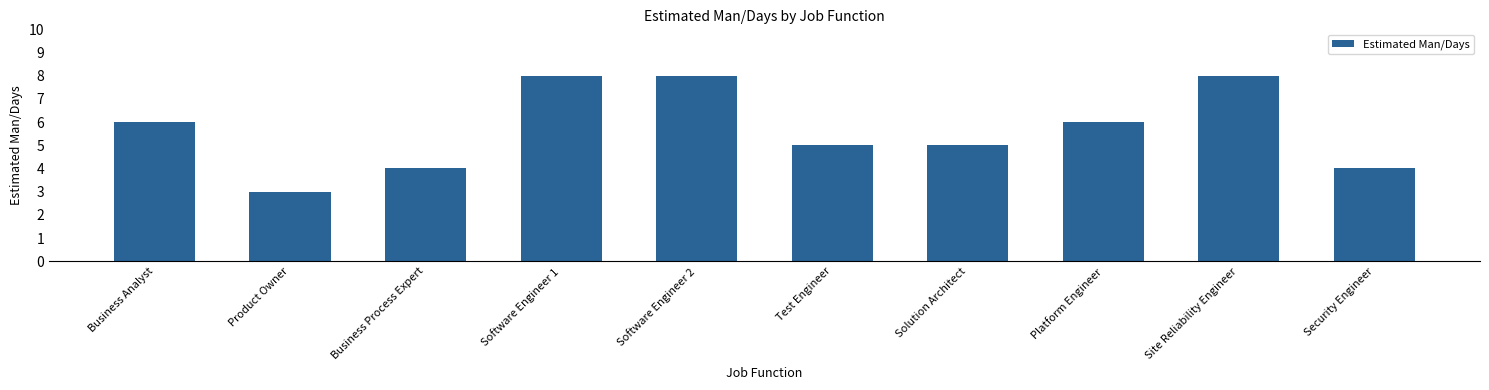

How many bars are there in total?

10